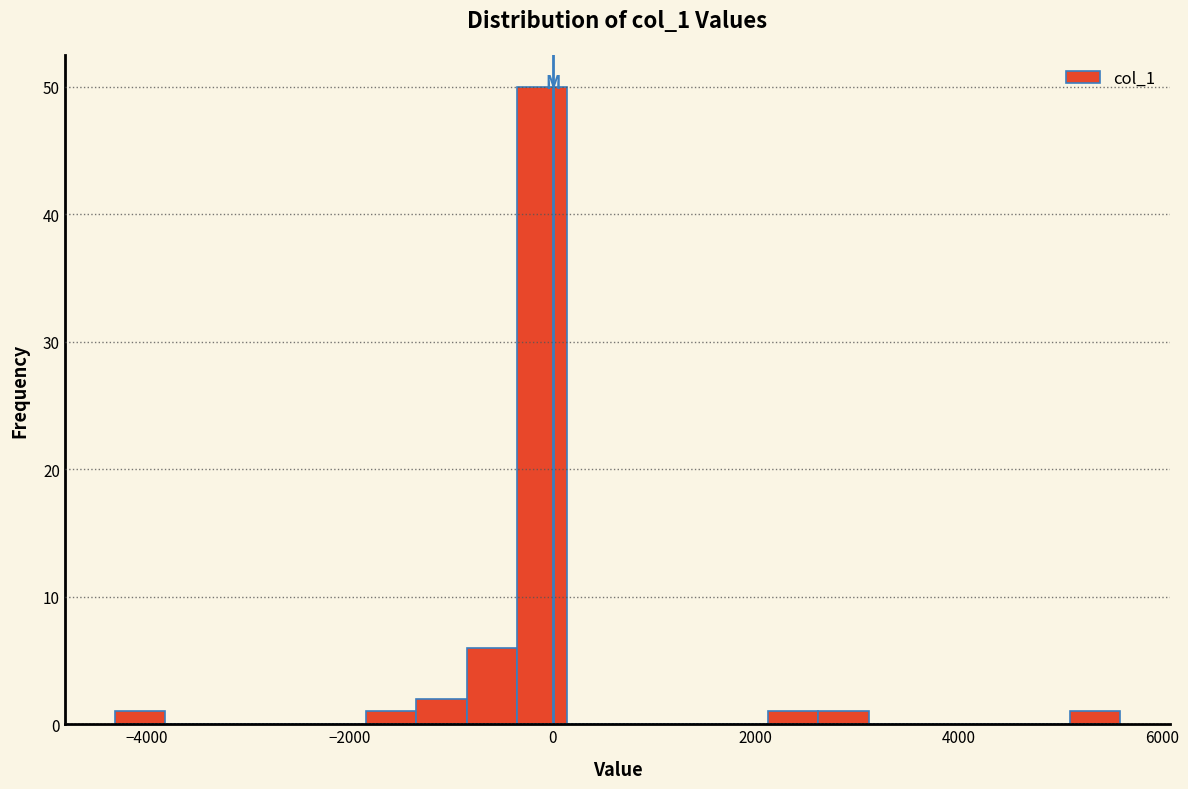

Around what value on the x-axis is the tallest bar? Give the approximate position of its centre, as read against the axis.

-200